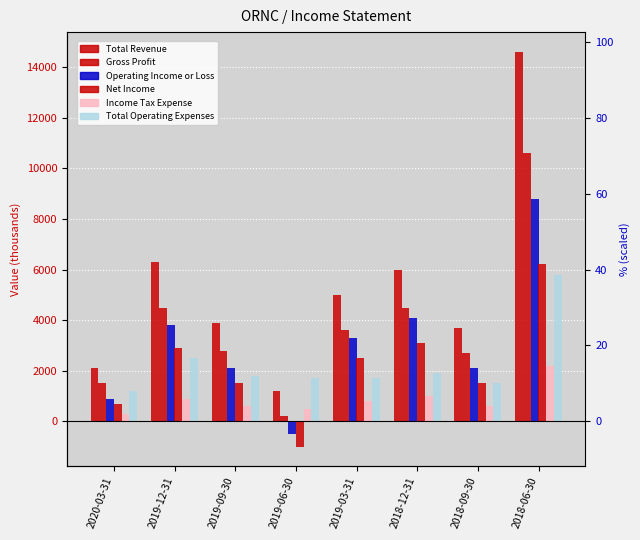

What is the spread (max minus min) of values at 2019-12-31?

5400